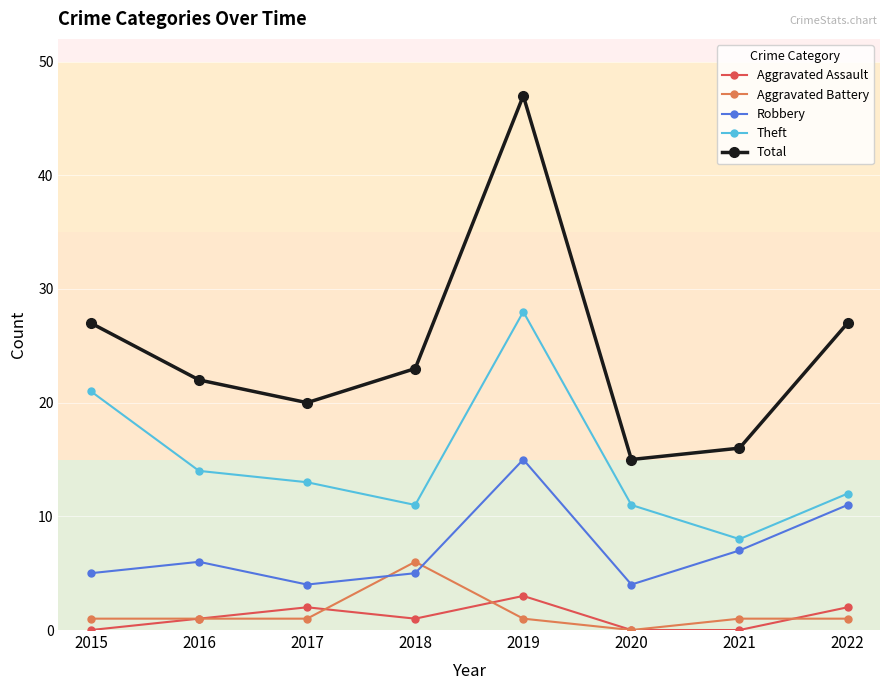

Where is Theft nearest to the value 18?

2015